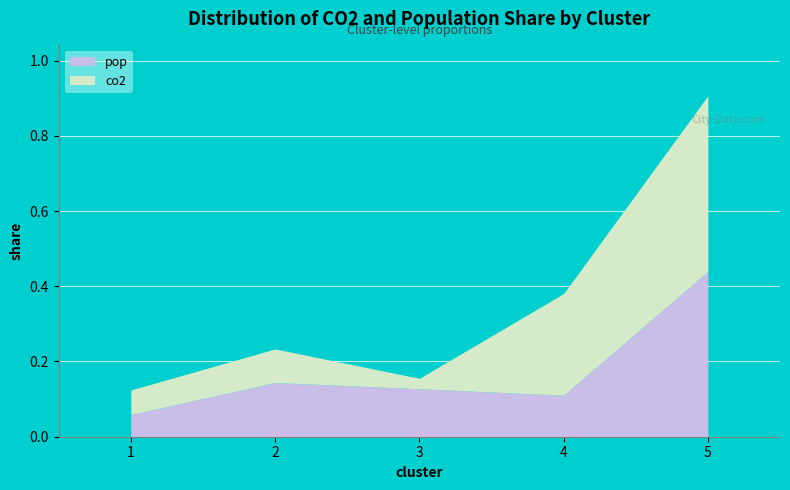

List the series in order of their overall mean, lowest first.

pop, co2